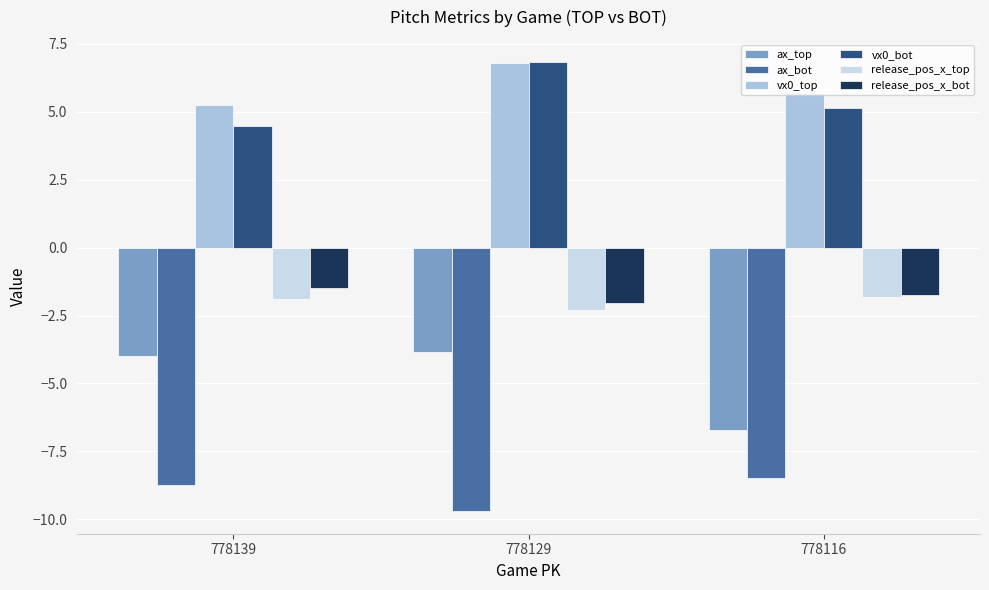

Which series has the largest range (max minus min)?

ax_top